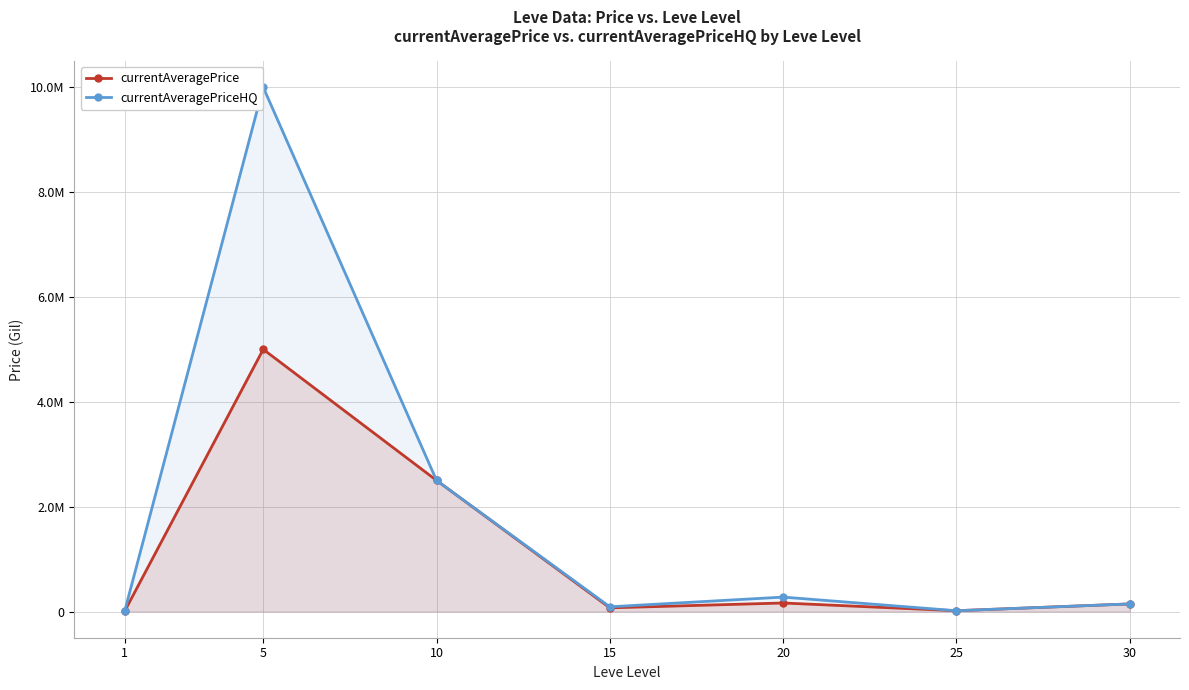

What are all the series names shown in the legend?

currentAveragePrice, currentAveragePriceHQ